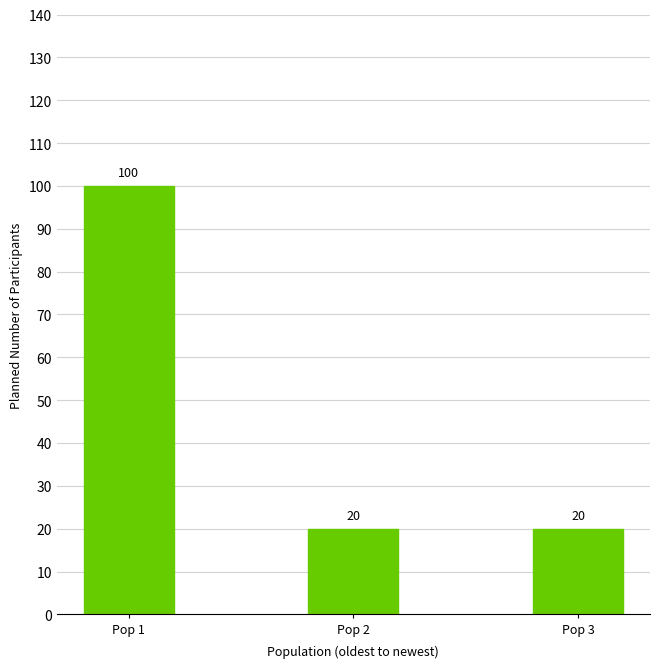

How many bars are there in total?

3